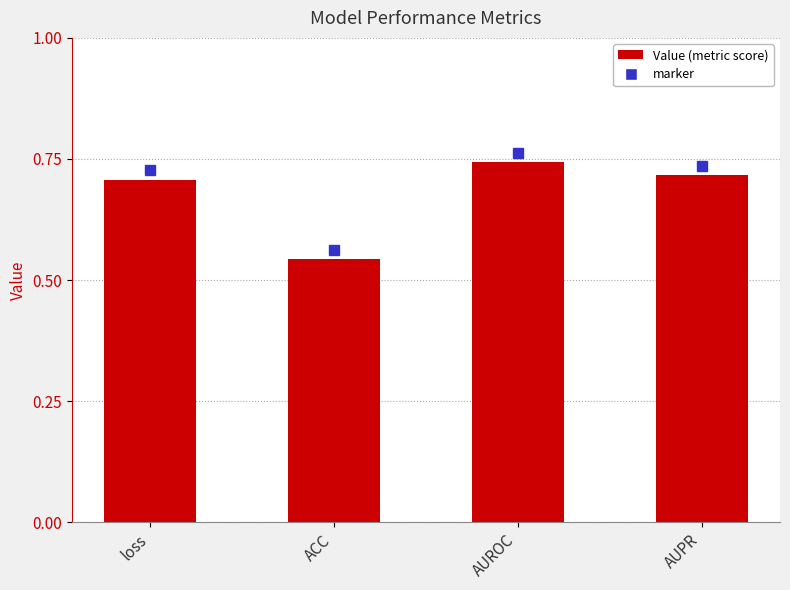

Rank the categories by value from lowest to highest.

ACC, loss, AUPR, AUROC